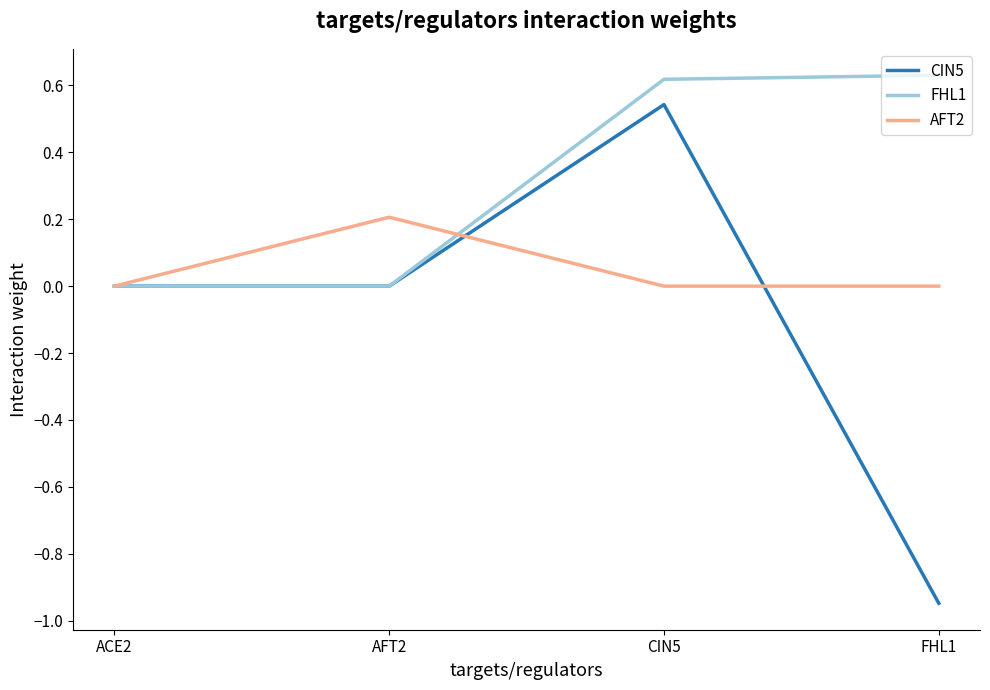

True or false: FHL1 has more than 2 interior local peaks.

False